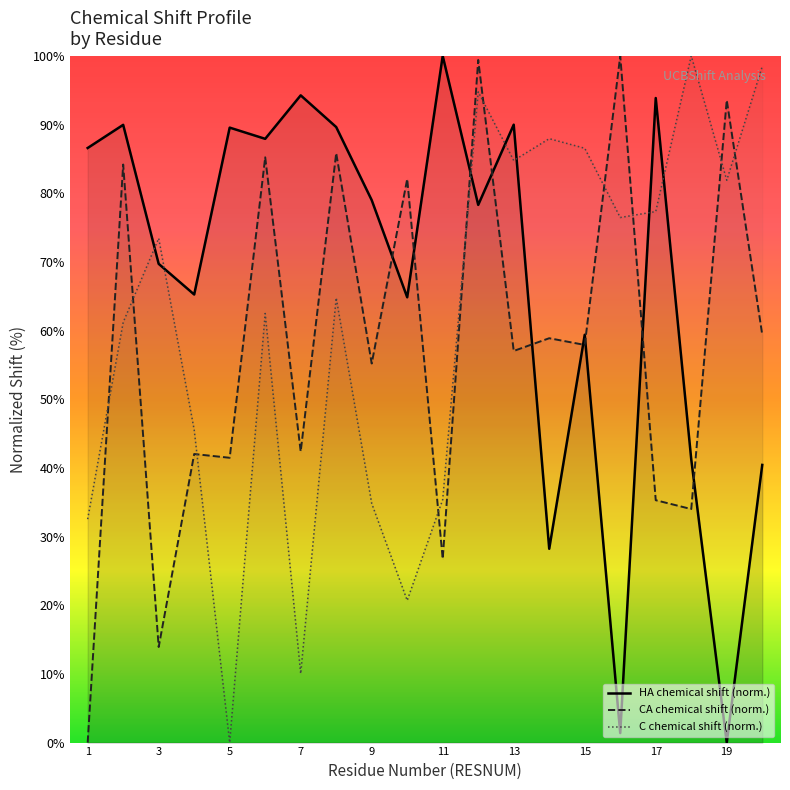

Reading left to right, what are all the values shown in this chart?

HA_X: 1=86.6	2=90.0	3=69.7	4=65.3	5=89.6	6=87.9	7=94.3	8=89.6	9=79.0	10=64.8	11=100.0	12=78.3	13=90.0	14=28.2	15=59.4	16=1.4	17=93.9	18=41.3	19=0.0	20=40.4
CA_X: 1=0.0	2=84.2	3=13.9	4=42.0	5=41.5	6=85.2	7=42.4	8=85.8	9=55.2	10=82.1	11=26.8	12=99.4	13=57.0	14=58.9	15=57.9	16=100.0	17=35.3	18=34.0	19=93.6	20=59.4
C_X: 1=32.5	2=61.2	3=73.4	4=45.5	5=0.0	6=62.5	7=10.0	8=64.8	9=34.8	10=20.7	11=35.4	12=94.8	13=84.8	14=87.9	15=86.6	16=76.5	17=77.3	18=100.0	19=81.9	20=98.5